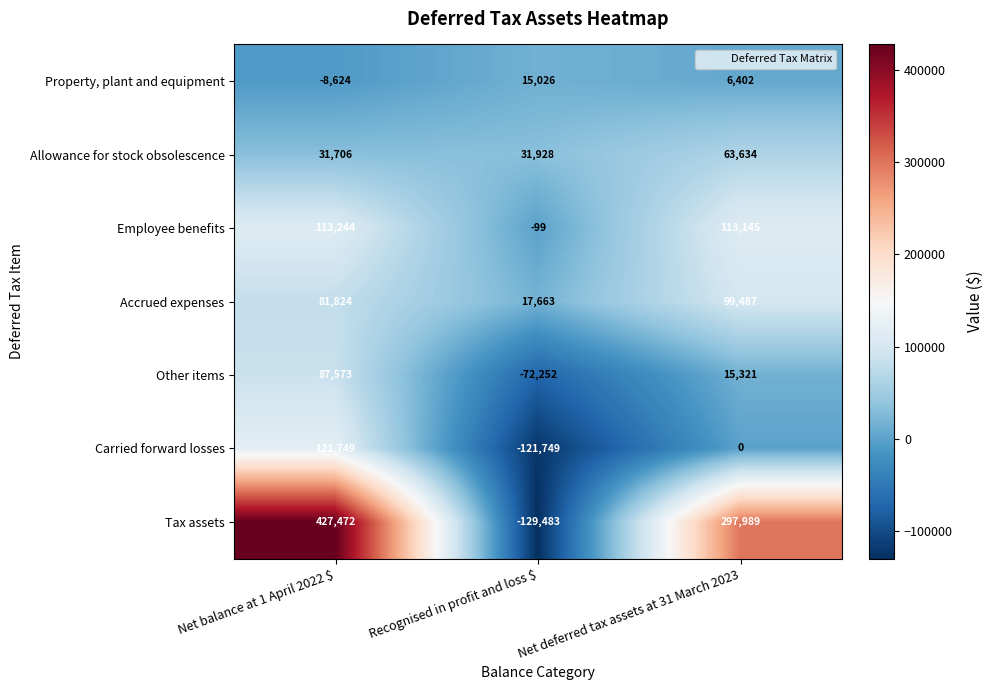

Which series has the widest spread of values?

Tax assets